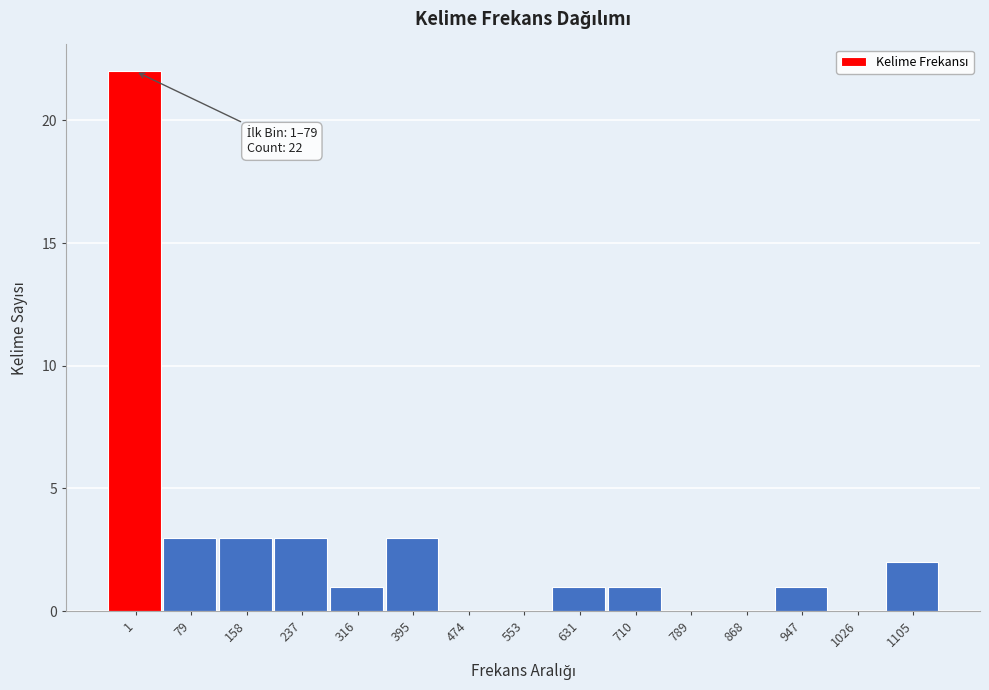

Reading left to right, what are all the values shown in this chart?

1=22	79=3	158=3	237=3	316=1	395=3	474=0	553=0	631=1	710=1	789=0	868=0	947=1	1026=0	1105=2